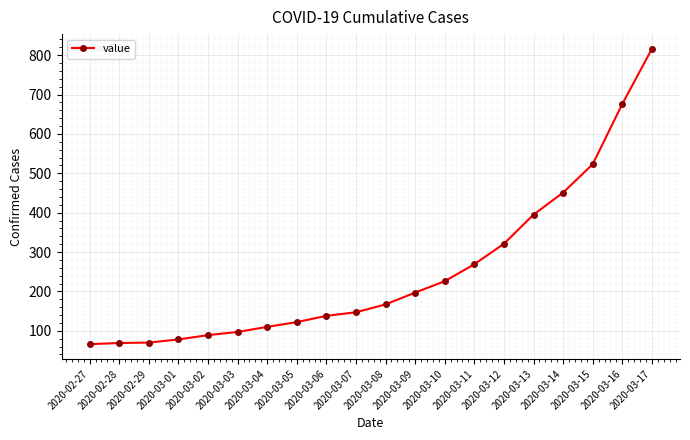

Which has a higher value, 2020-03-11 or 2020-02-29?

2020-03-11